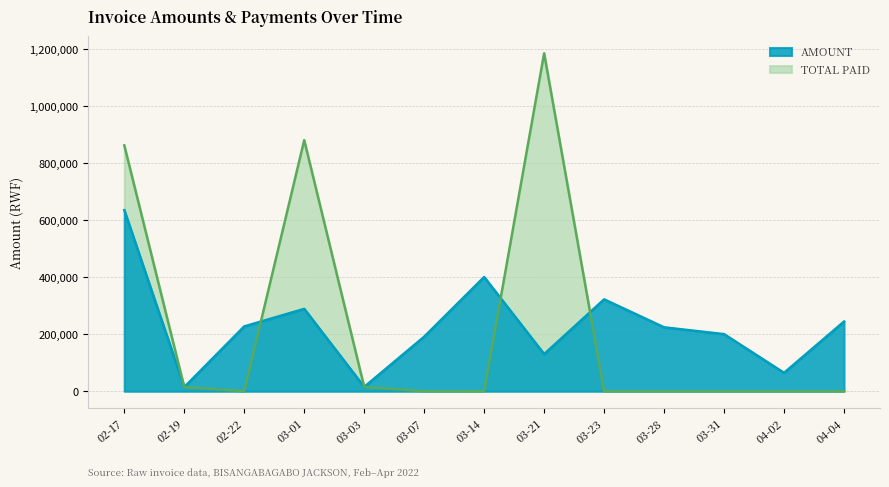

How many values in TOTAL PAID are above zero?

5